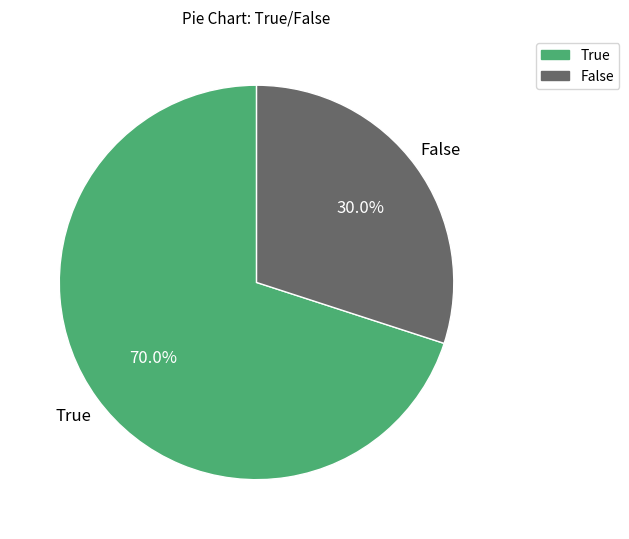

What is the total percentage of True and False?

100.0%